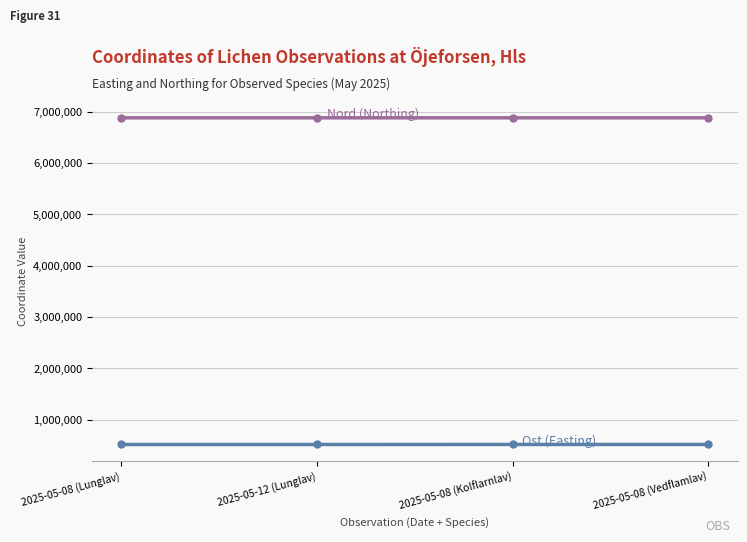

What is the label of the 4th point from the left?

2025-05-08 (Vedflamlav)